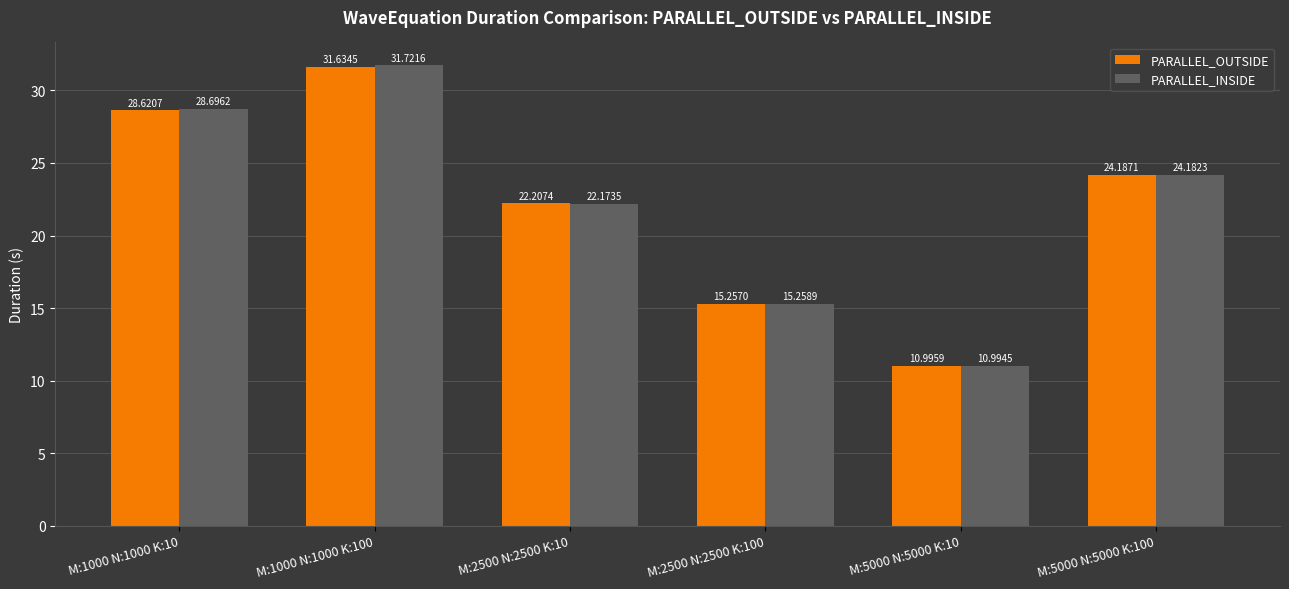

Which series has the largest range (max minus min)?

PARALLEL_INSIDE